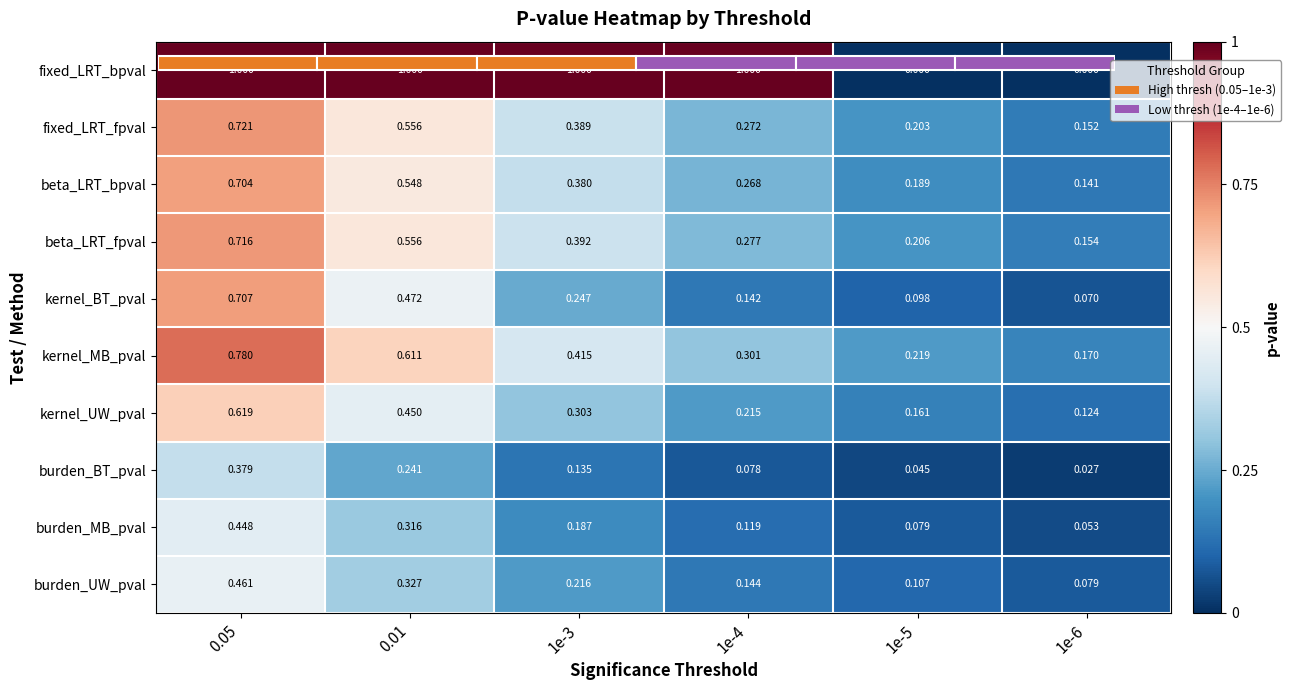

Which series has the widest spread of values?

fixed_LRT_bpval